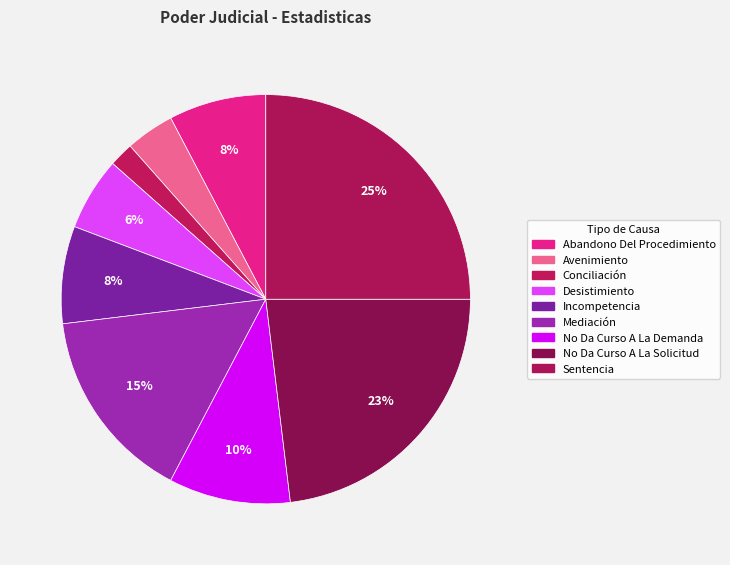

What is the smallest slice in the pie chart?

Conciliación